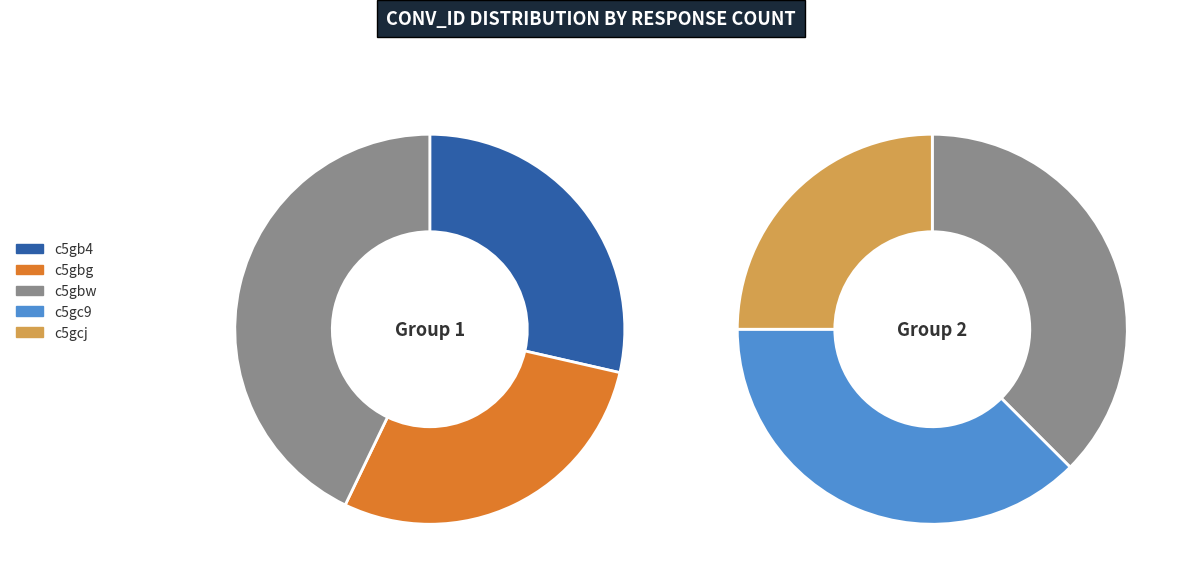

True or false: c5gcj accounts for 10% of the total.

False